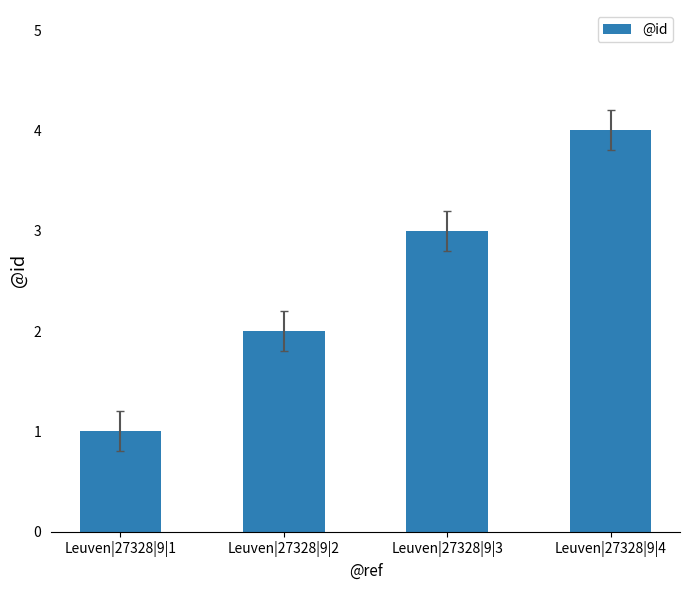

What is the maximum value shown in the chart?

4